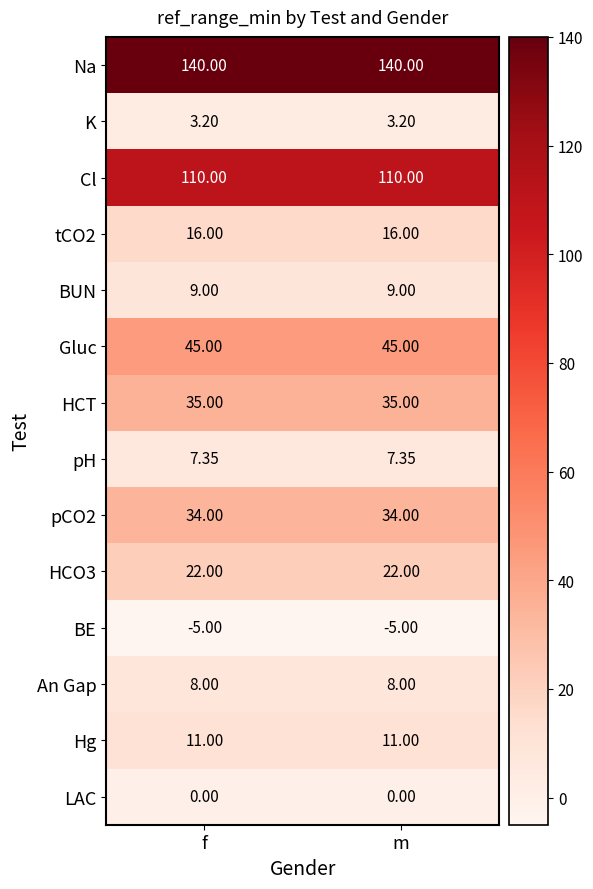

Where is BE nearest to the value -5?

f